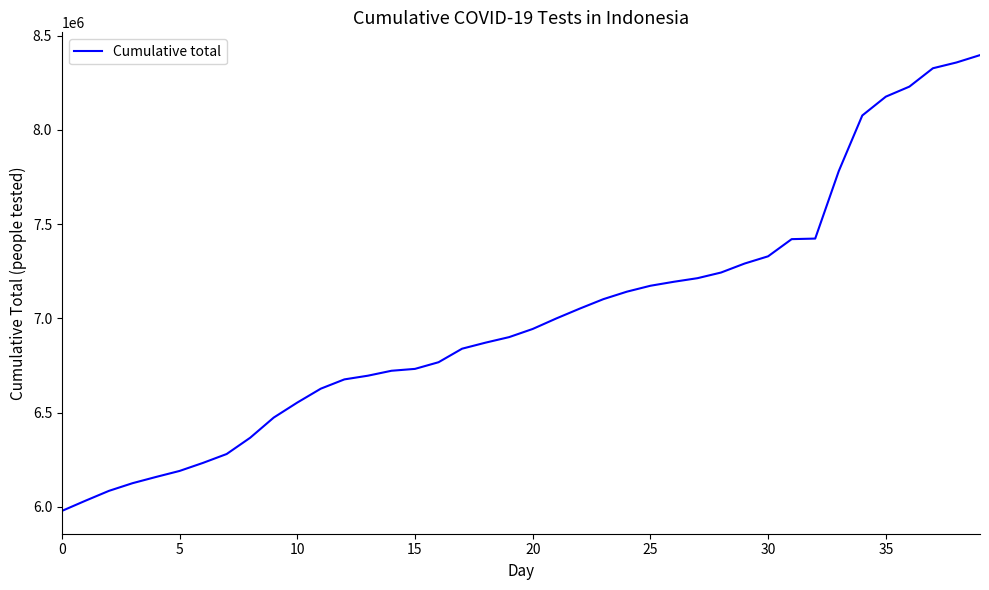

Does the chart display data point markers on the line(s)?

No